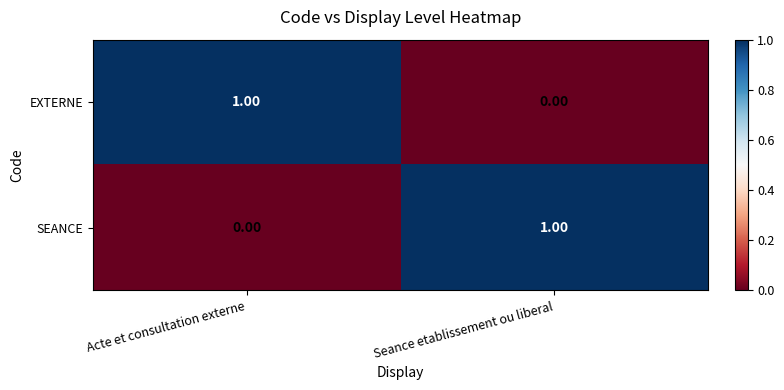

At which label is EXTERNE closest to 0?

Seance etablissement ou liberal